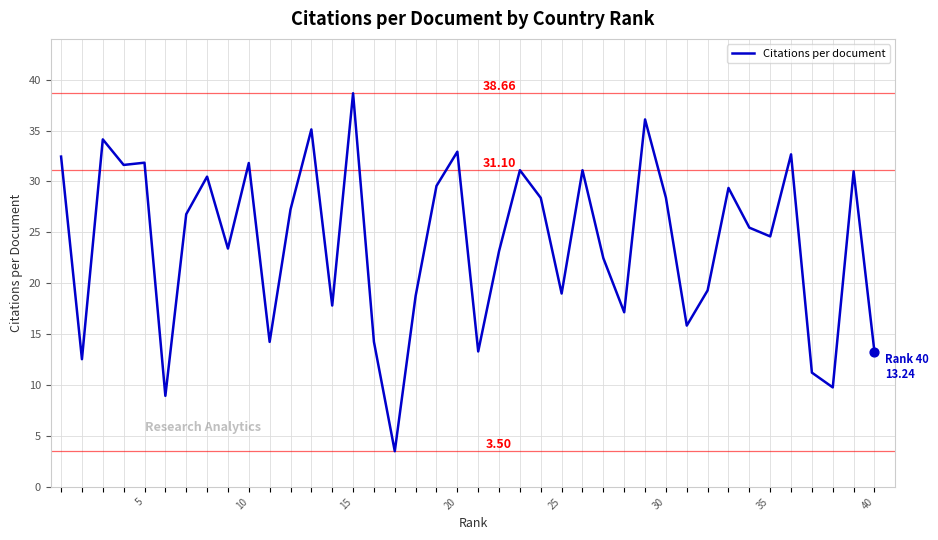

How many lines are shown in the chart?

1